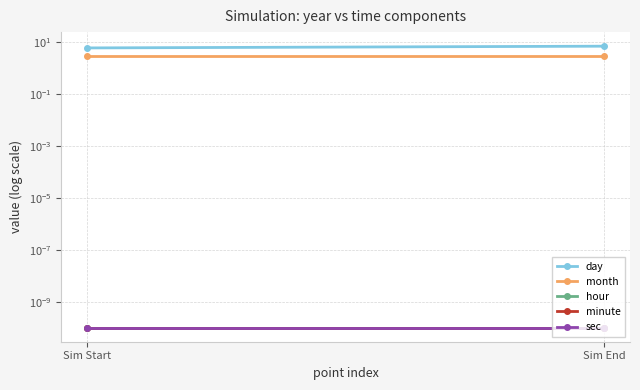

The sec series shows 0.0 at Sim End. True or false?

False